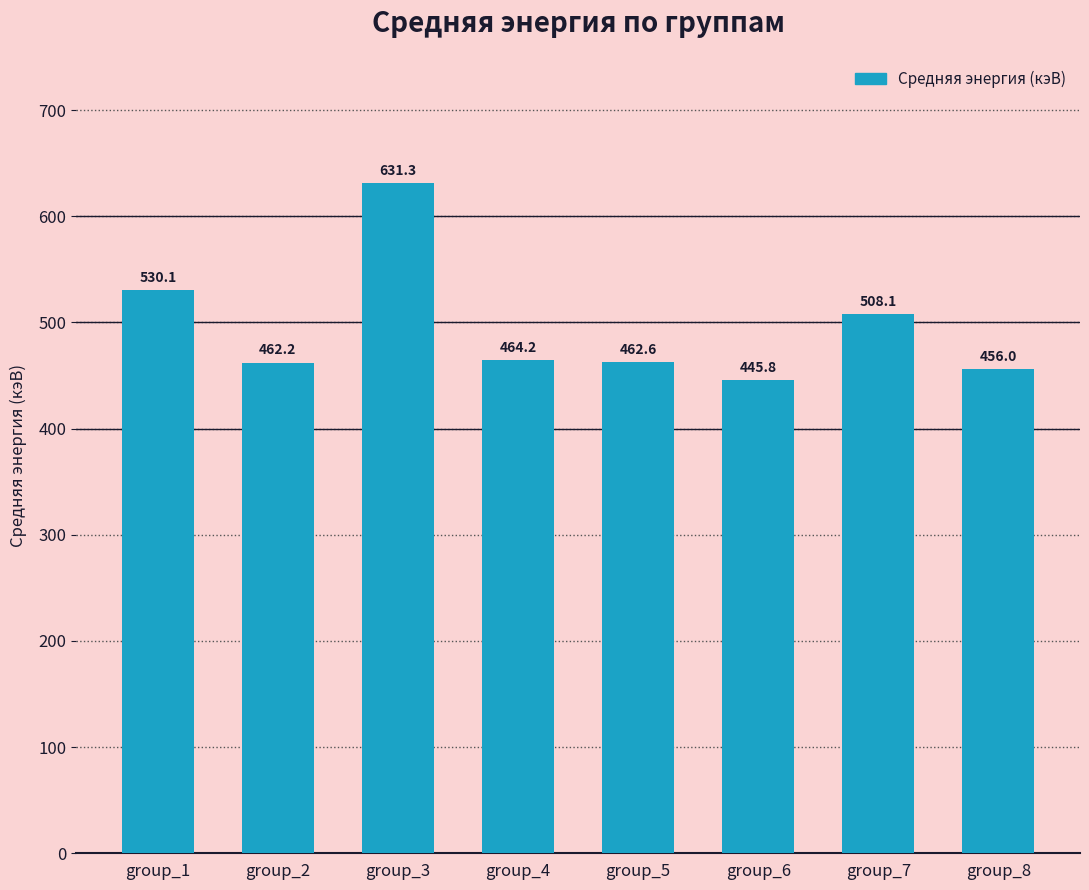

How many series are shown in this chart?

1